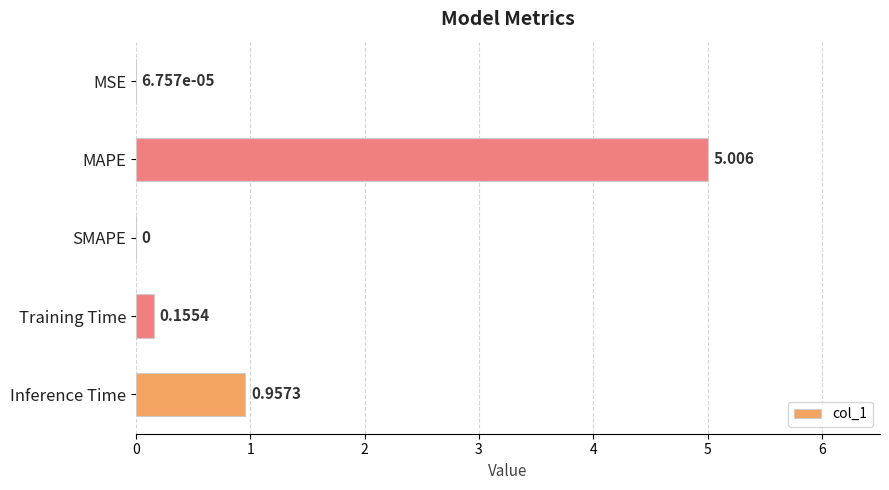

Between Inference Time and MSE, which is larger?

Inference Time